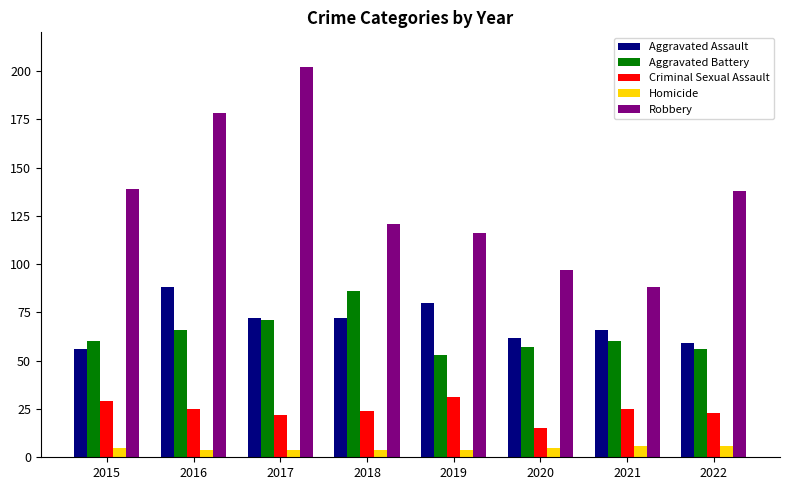

What is the value of the Robbery bar at the 6th from the left?

97